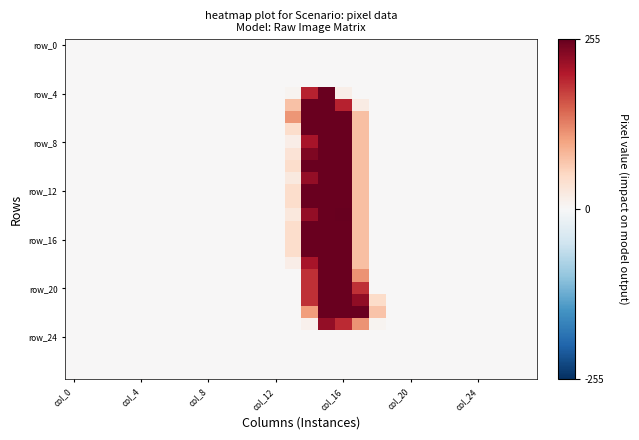

At how many categories does at least one series exceed 2?

6